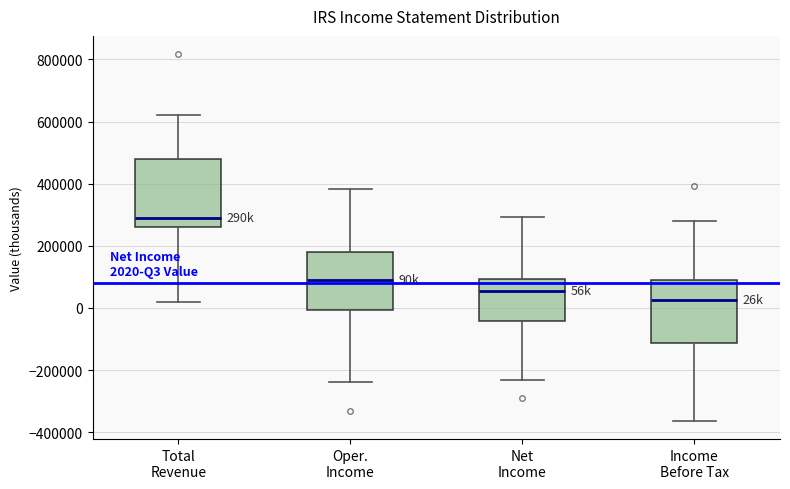

Which box is the tallest, from its lower edge to its upper edge?

Total Revenue